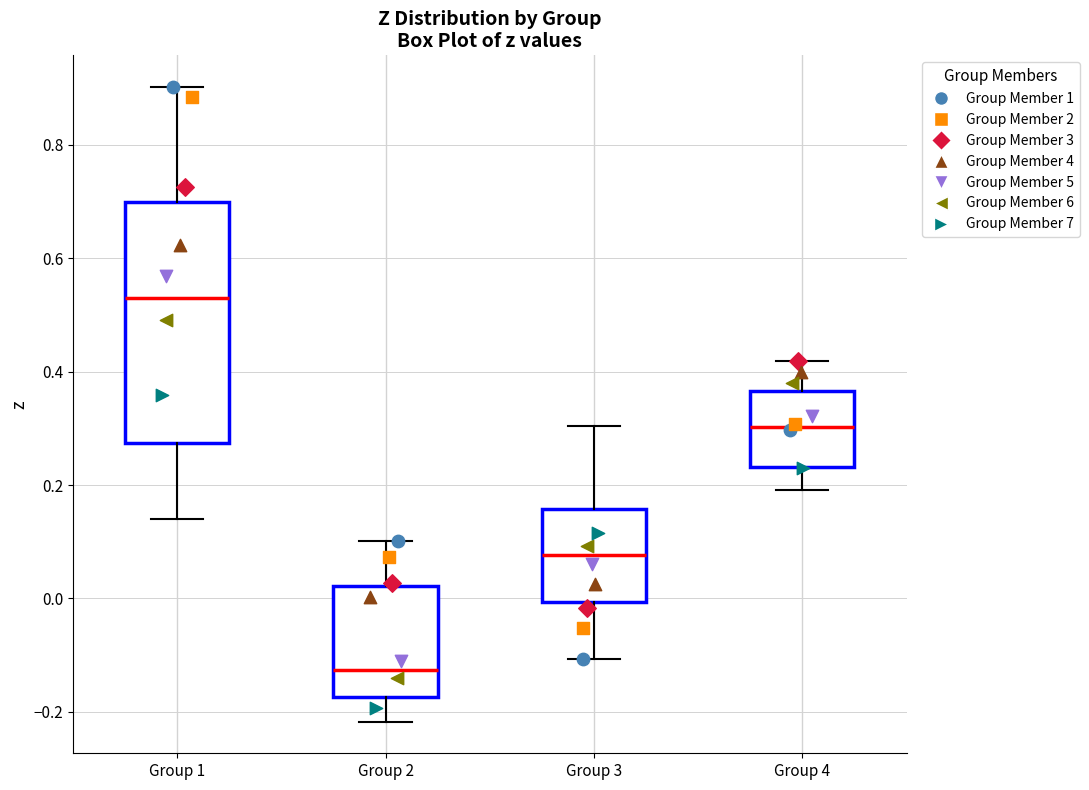

Comparing the boxes themselves (not the whiskers), which one is the tallest?

Group 1